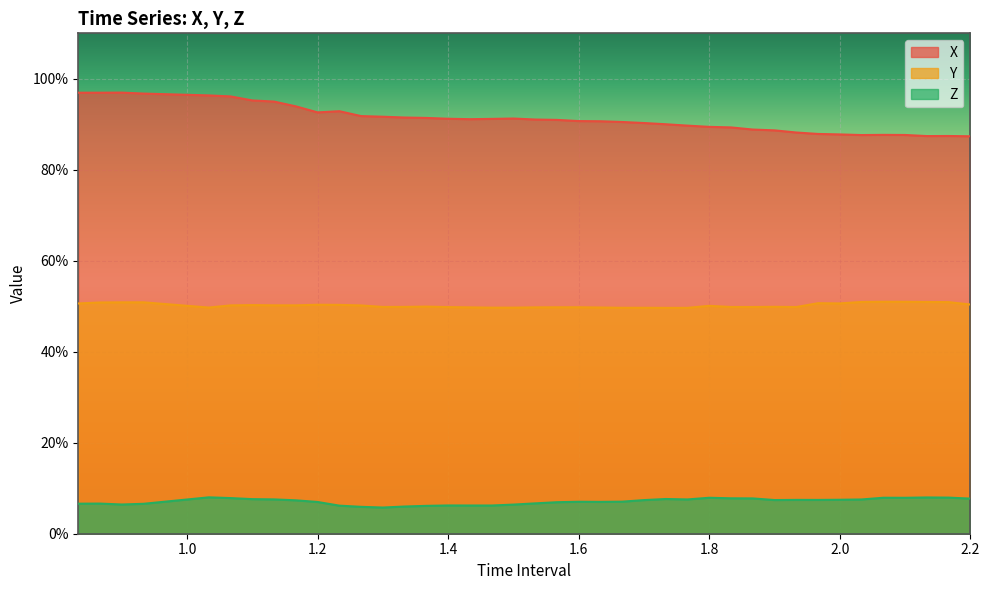

In X, how many points are lower than both neighbors (excluding endpoints)?

4